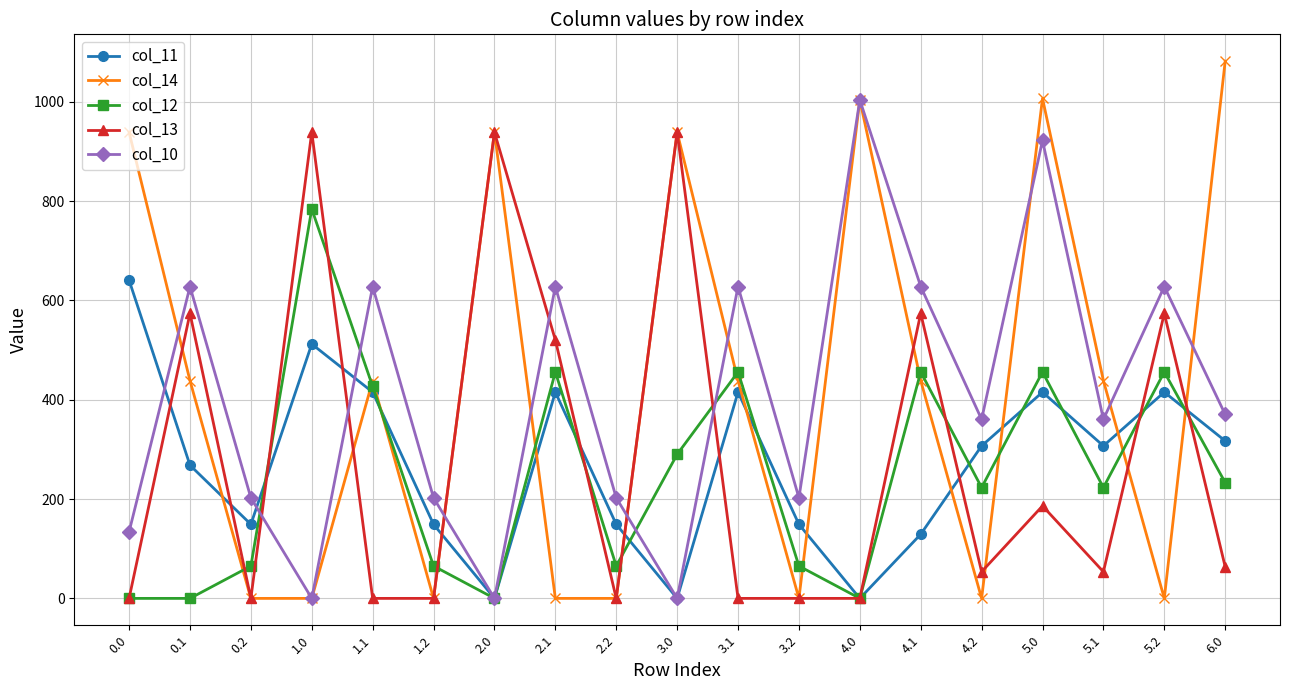

Is this an area chart (filled region under the line)?

No